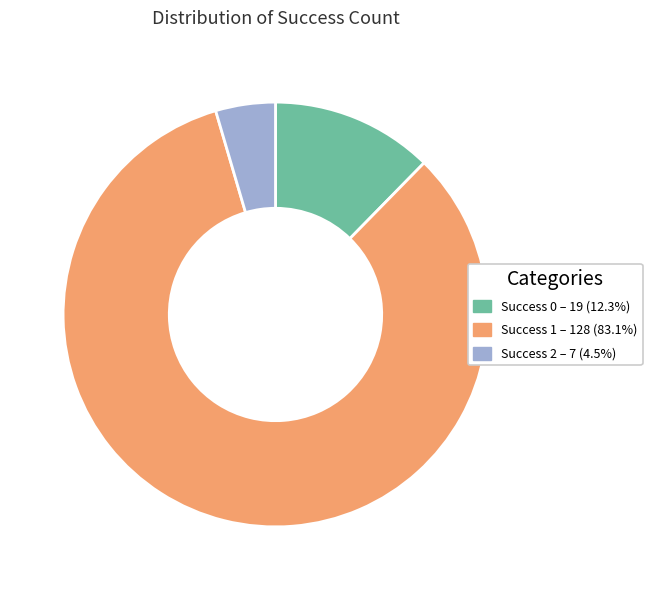

Is there a majority slice in this chart?

Yes